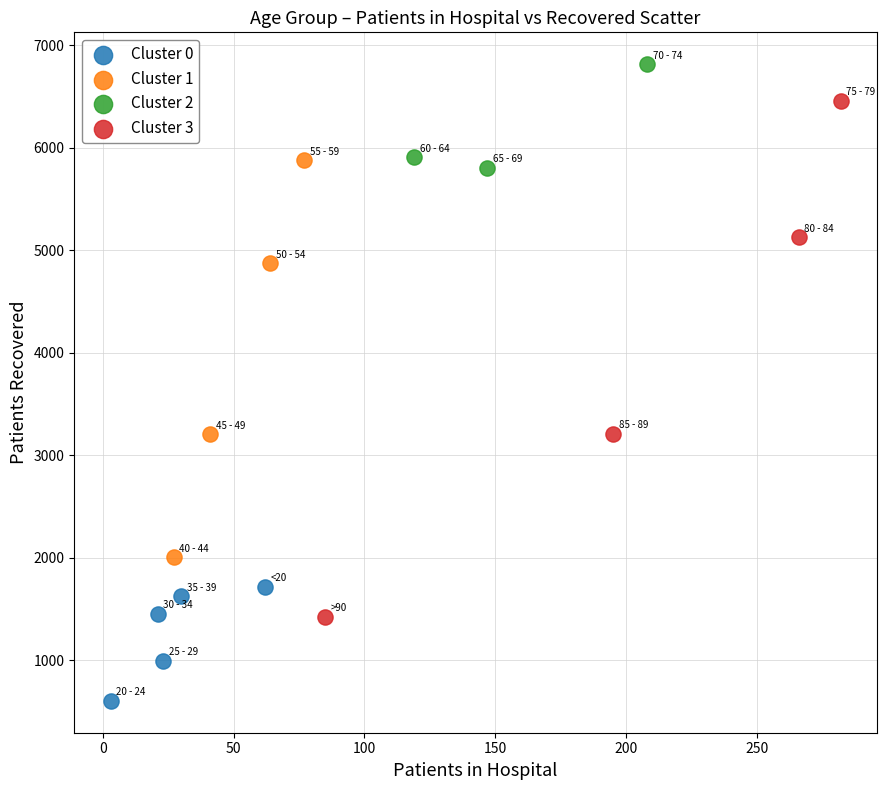

Which series has the largest Y range (max minus min)?

Cluster 3